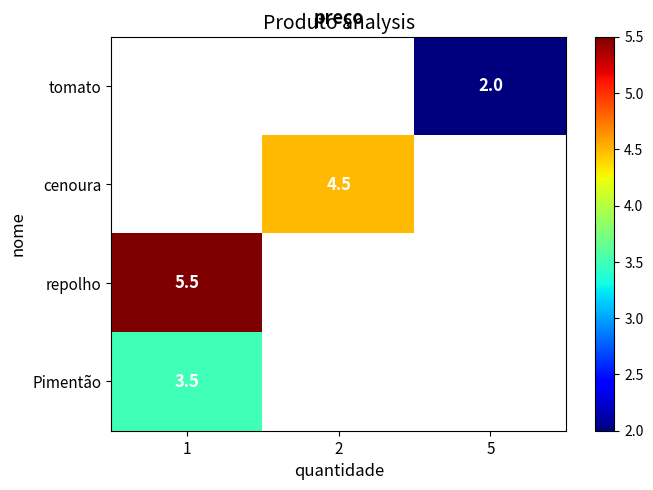

The value of cenoura at 2 is 4.5. True or false?

True